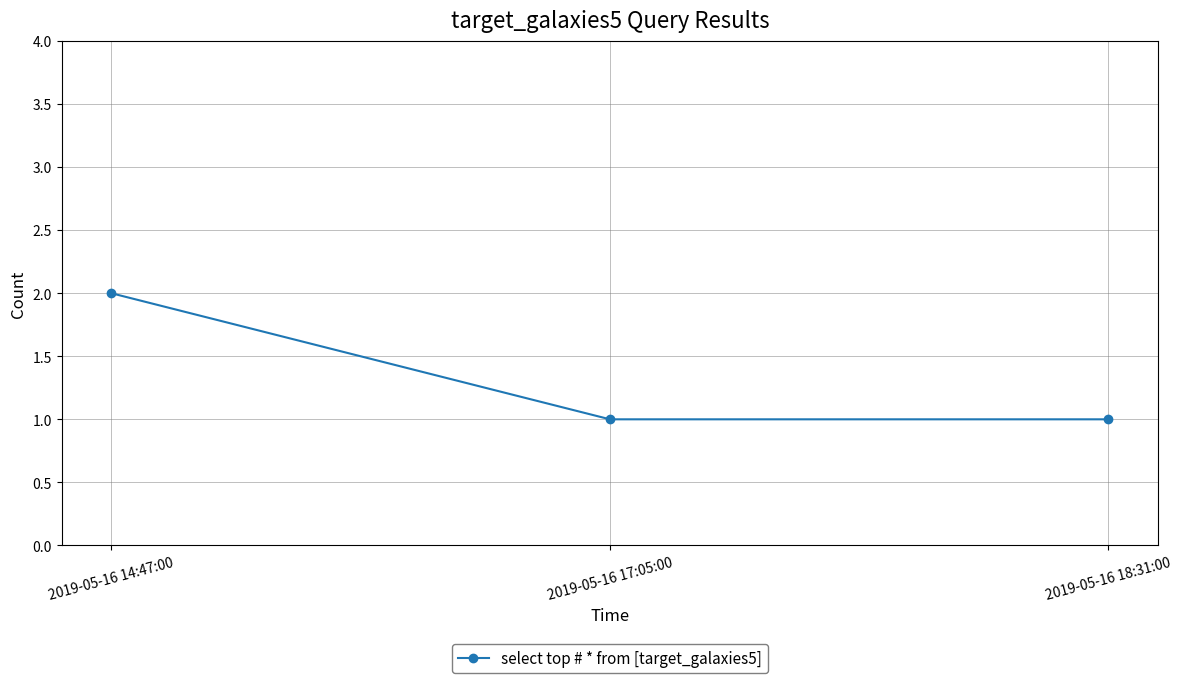

How many data points does each series have?

3